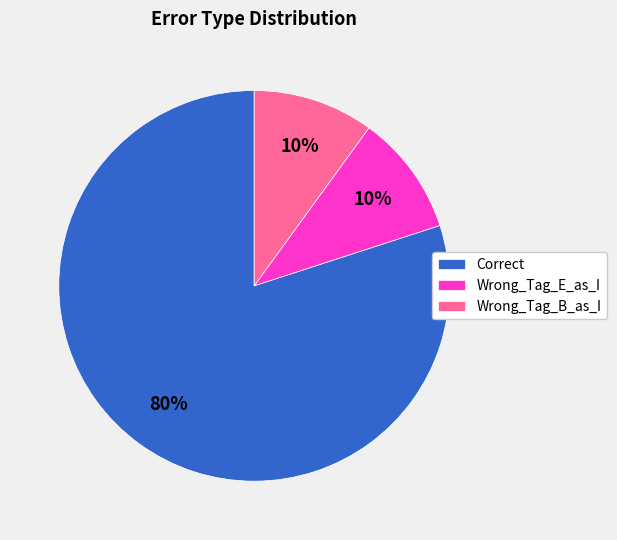

Which slice represents more than half of the pie?

Correct